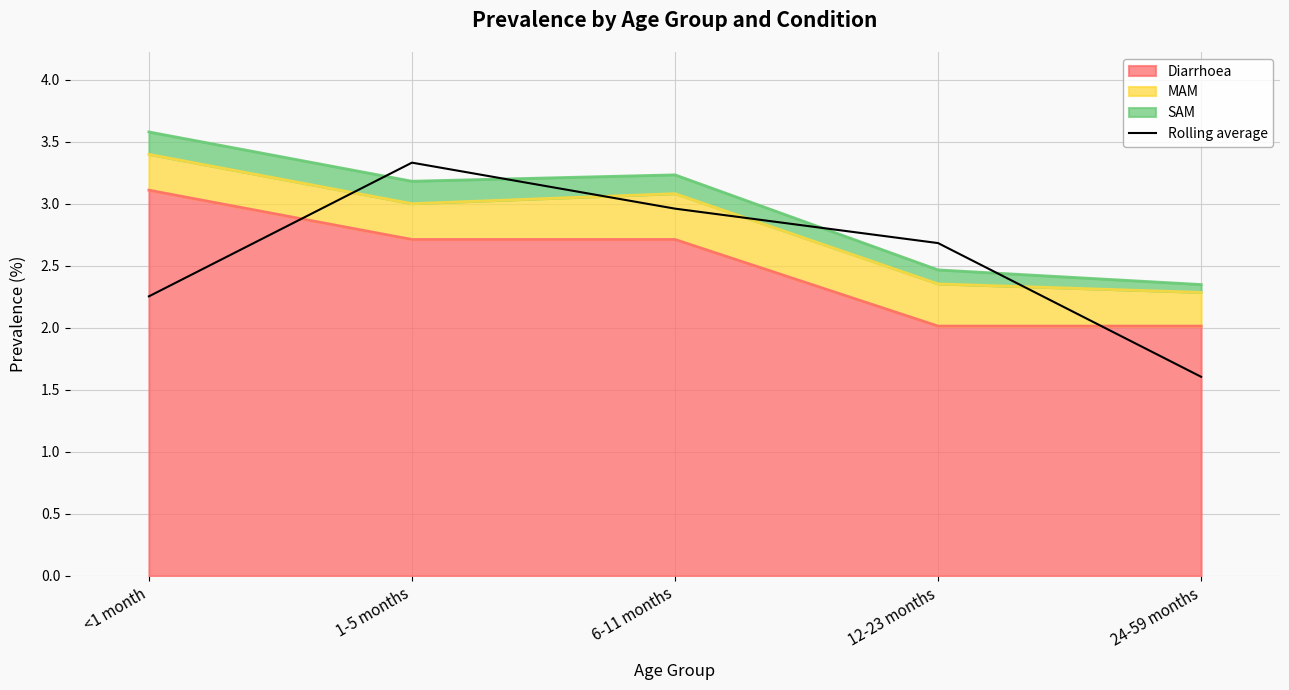

What position from the right is <1 month?

5